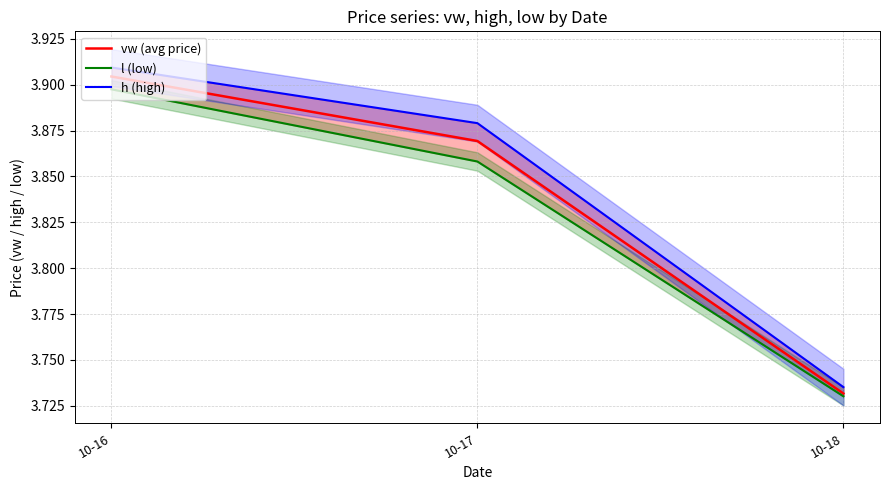

List the series in order of their overall mean, lowest first.

l (low), vw (avg price), h (high)